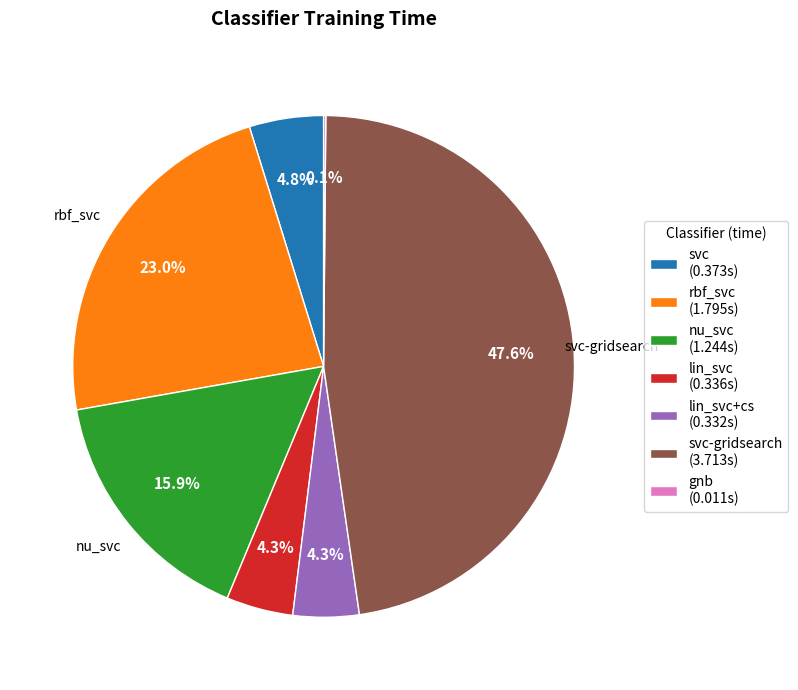

How much of the chart is everything except lin_svc+cs (0.332s)?

95.7%